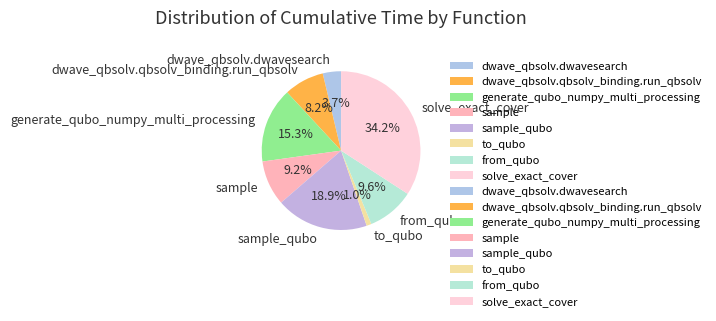

Which has a higher value, sample_qubo or from_qubo?

sample_qubo